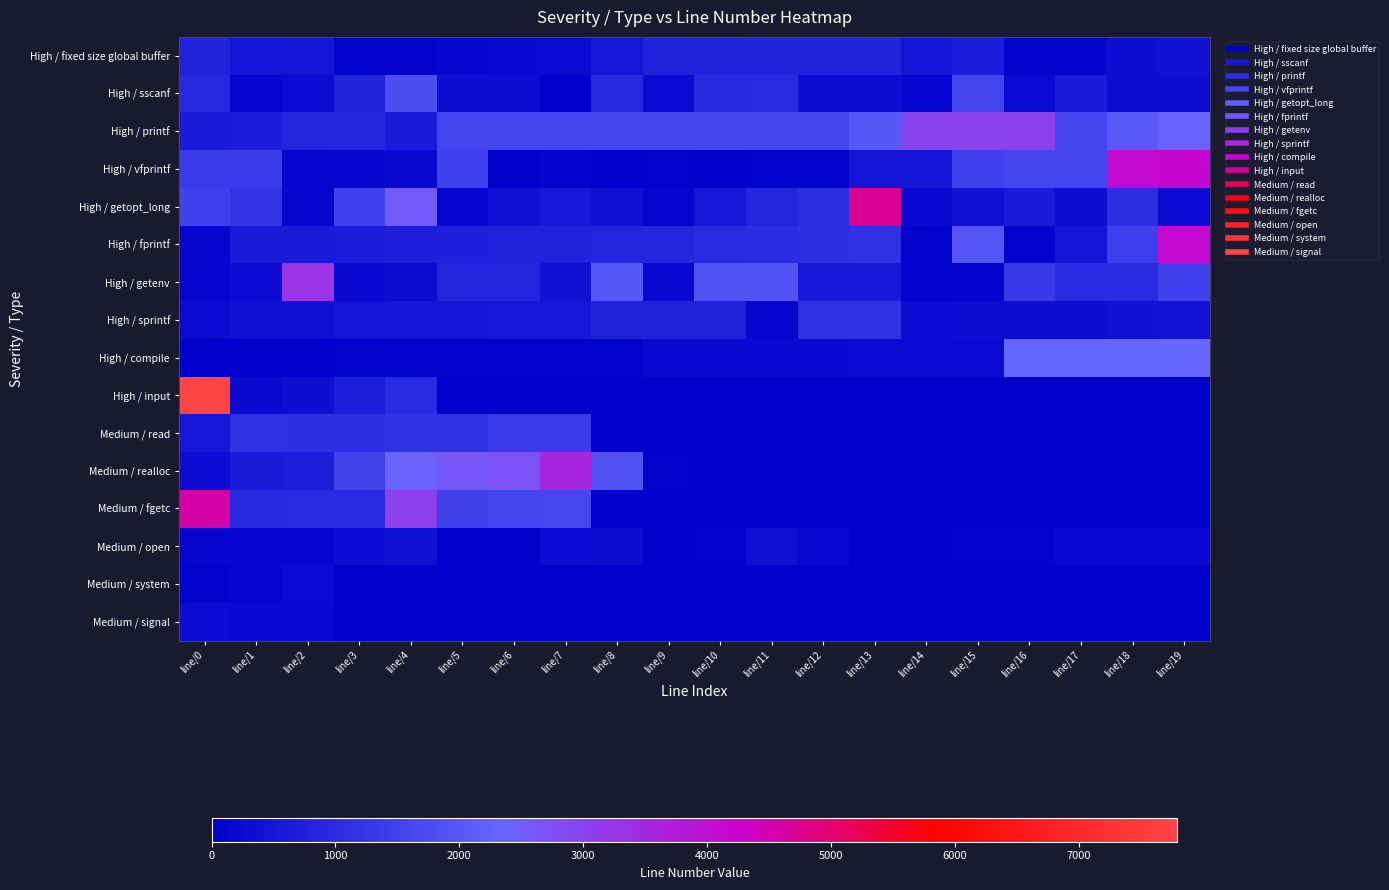

At how many categories does at least one series exceed 827?

20